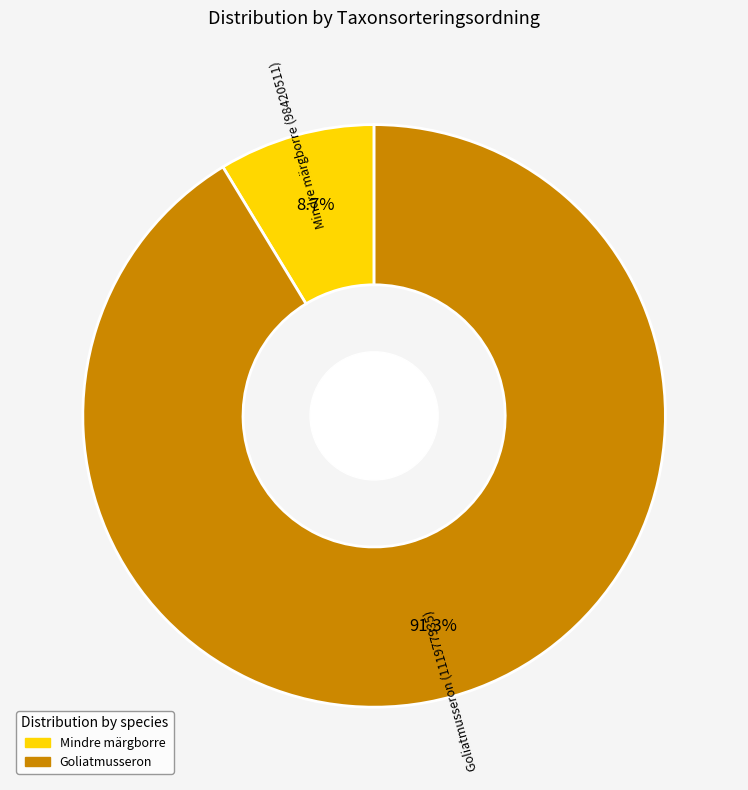

Does any single category account for the majority?

Yes